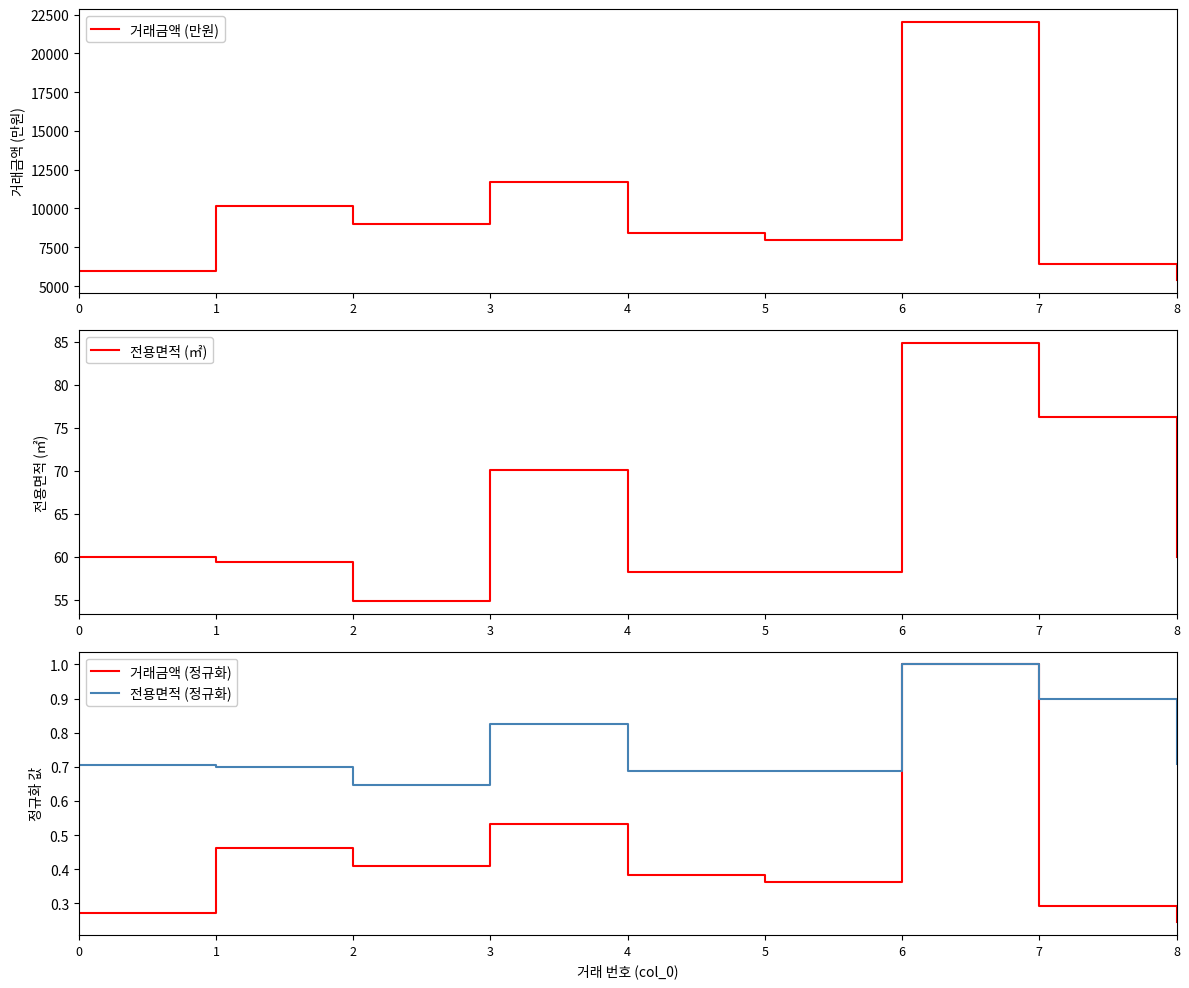

How many 거래금액 (정규화) values are between 0 and 1?

9